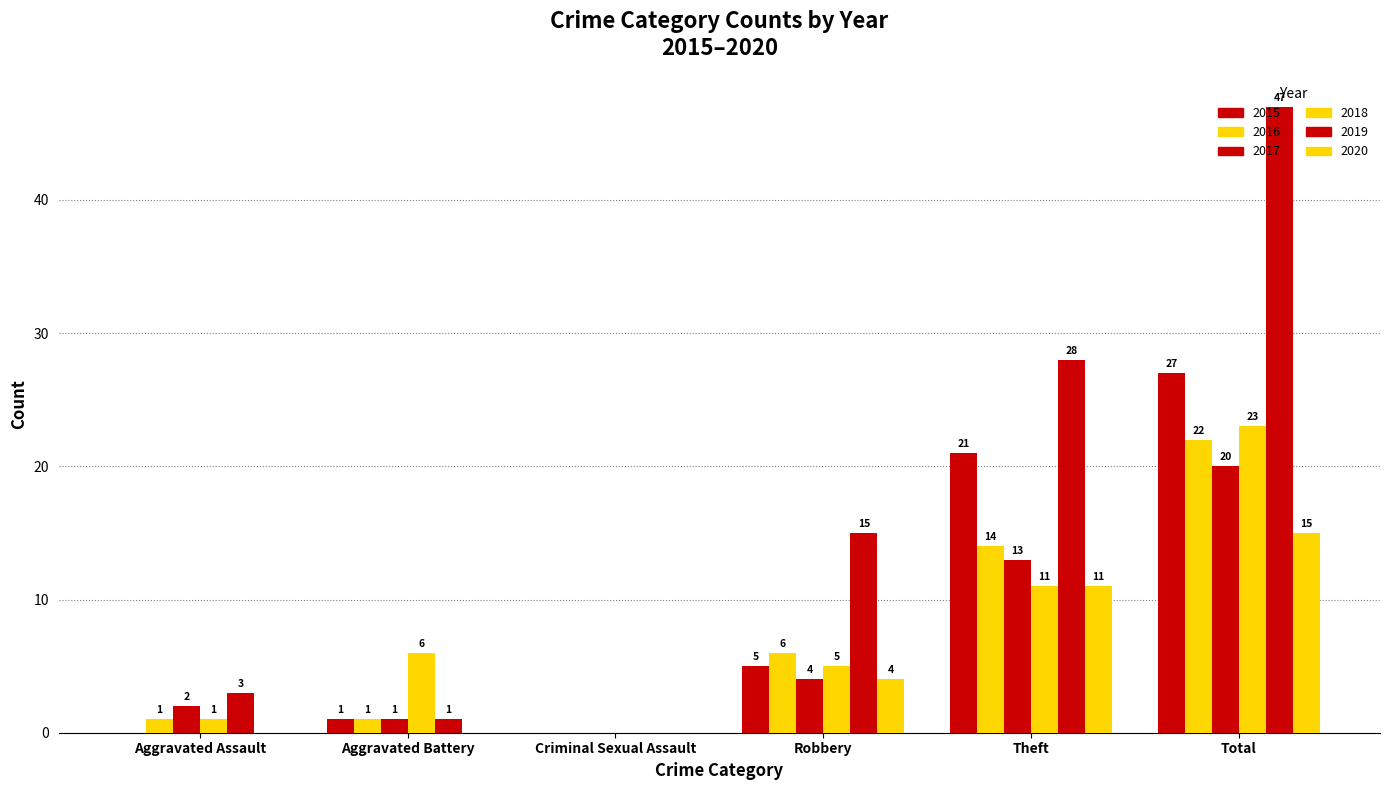

How many groups of bars are there?

6